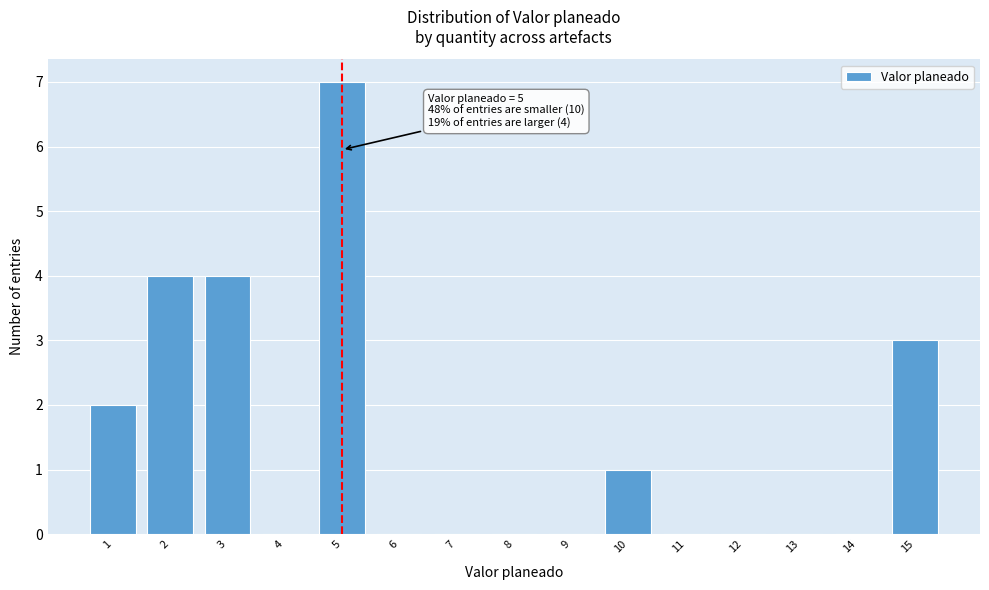

Over which range of the x-axis is the bar tallest?

4.5 to 5.5